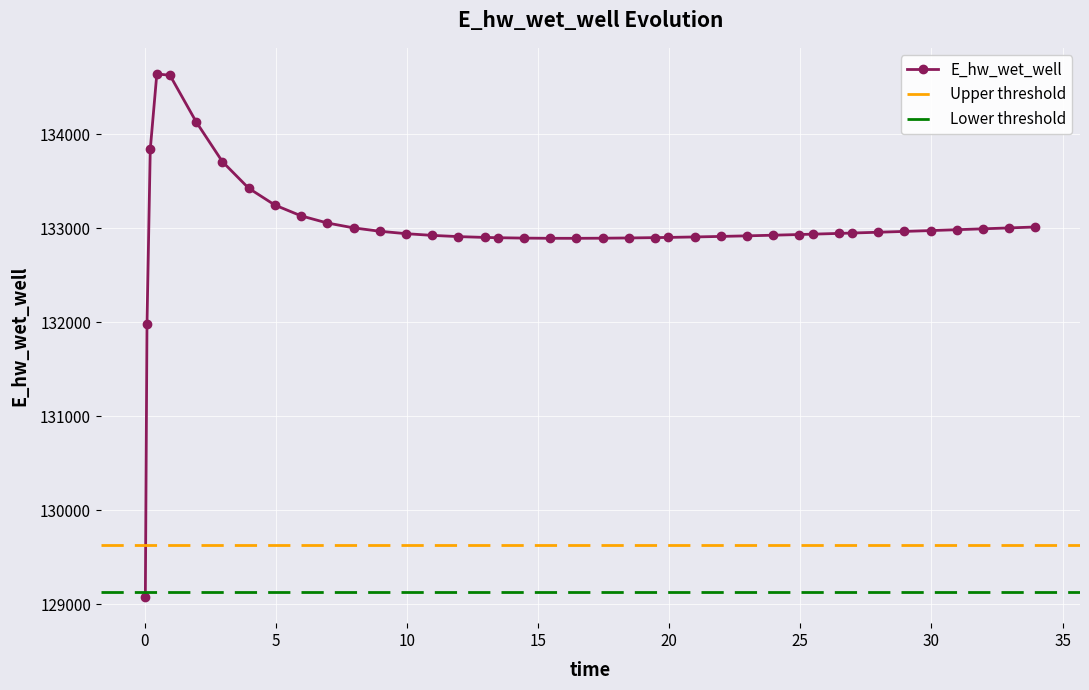

List the labels in order of value, largest first.

0.46875, 0.96875, 1.96875, 0.21875, 2.96875, 3.96875, 4.96875, 5.96875, 6.96875, 33.96875, 7.96875, 32.96875, 31.96875, 30.96875, 29.96875, 8.96875, 28.96875, 27.96875, 26.96875, 26.46875, 9.96875, 25.46875, 24.96875, 23.96875, 10.96875, 22.96875, 21.96875, 11.96875, 20.96875, 19.96875, 12.96875, 19.46875, 13.46875, 18.46875, 14.46875, 17.46875, 15.46875, 16.46875, 0.09375, 0.03125